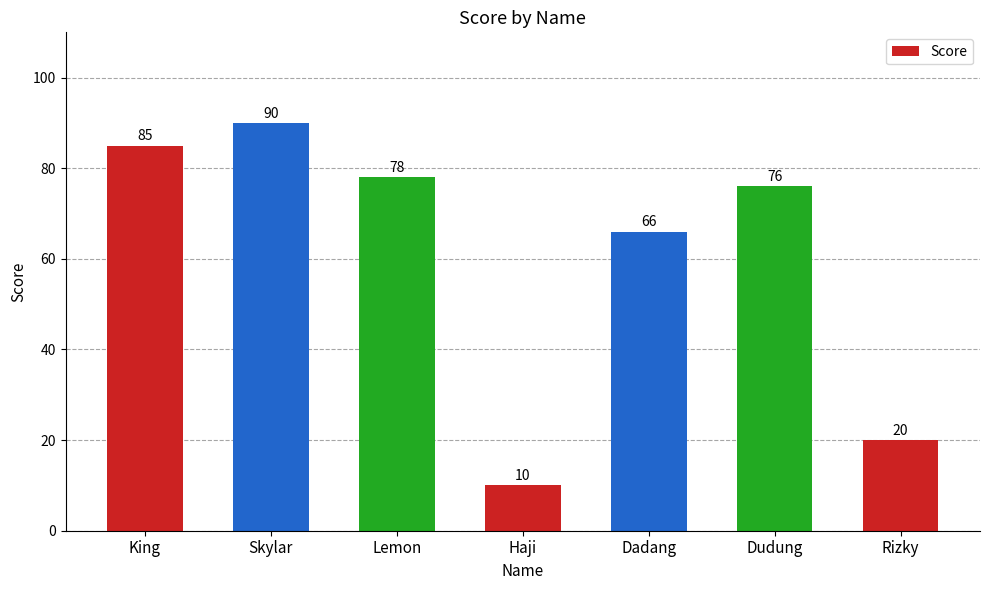

How many data points are less than 76?

3